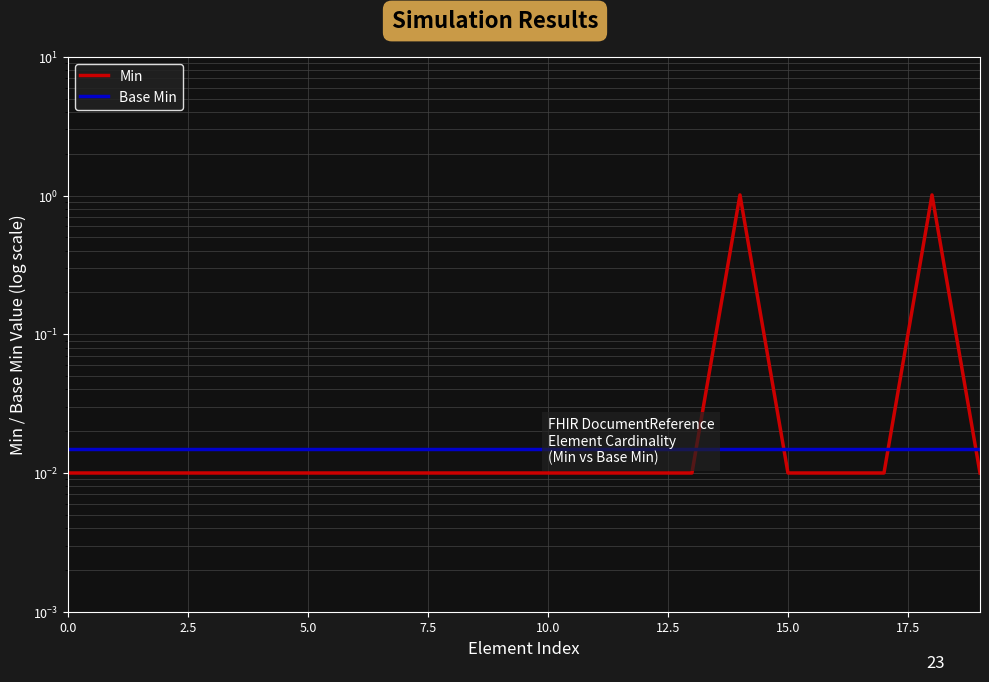

How many distinct data groups are displayed?

2